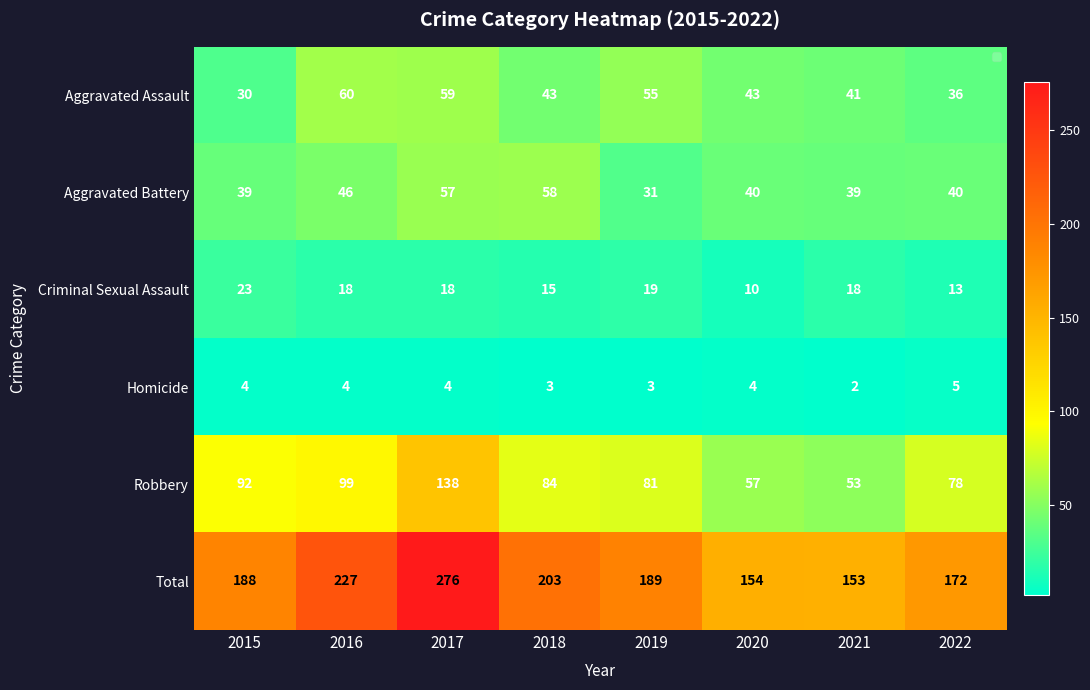

At how many categories does at least one series exceed 35?

8